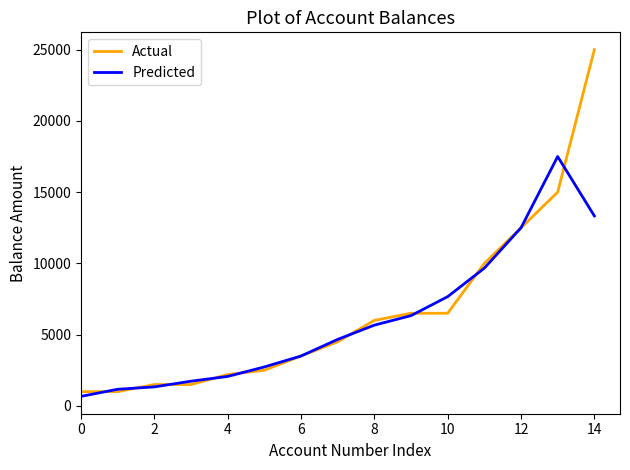

True or false: Actual has more than 2 interior local peaks.

False